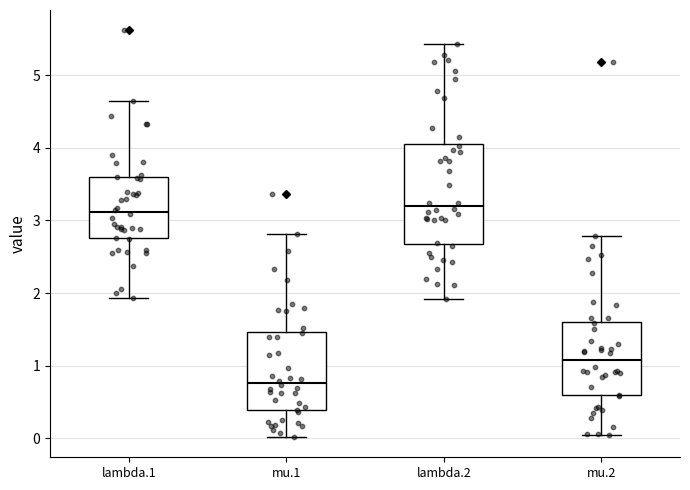

Reading left to right, transcribe this box plot: for each box, give where its median line is, the range the box spans, and where its two whiskers end, as read against the y-axis. The values are not printed on the chart, so give them approximately, as read against the axis.

lambda.1: median 3.1, box 2.8 to 3.6, whiskers 1.9 to 4.6
mu.1: median 0.8, box 0.4 to 1.5, whiskers 0.0 to 2.8
lambda.2: median 3.2, box 2.7 to 4.1, whiskers 1.9 to 5.4
mu.2: median 1.1, box 0.6 to 1.6, whiskers 0.0 to 2.8